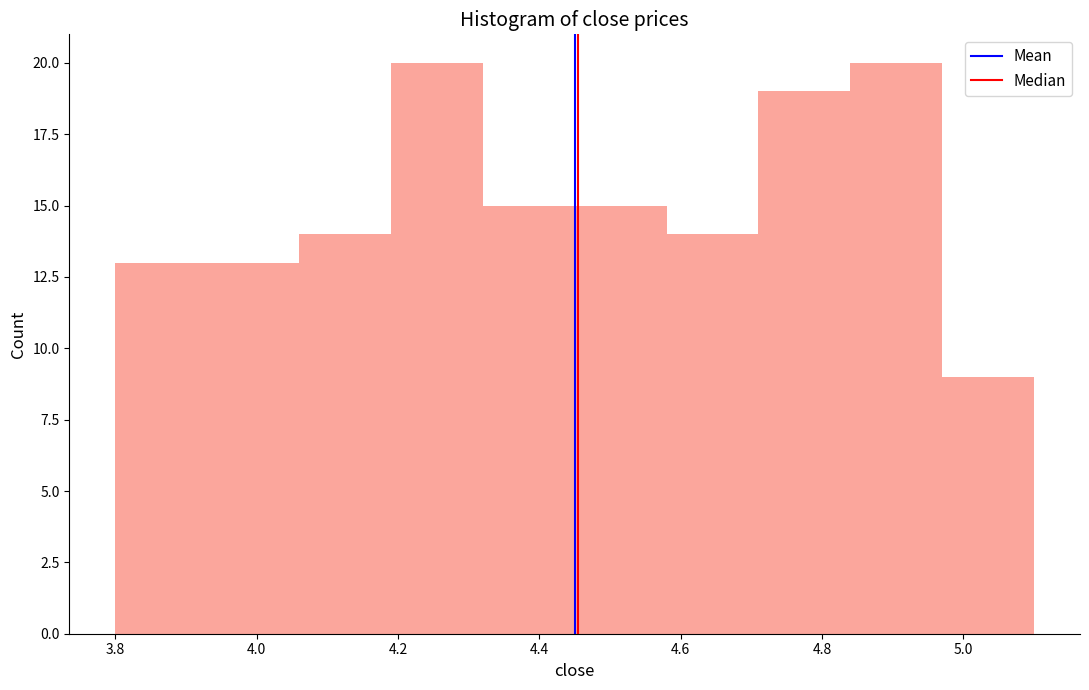

What is the height of the bar covering 4.06 to 4.19 on the x-axis? Neither the bar edges nor the heights are printed on the chart, so give them approximately, as read against the axes.

14